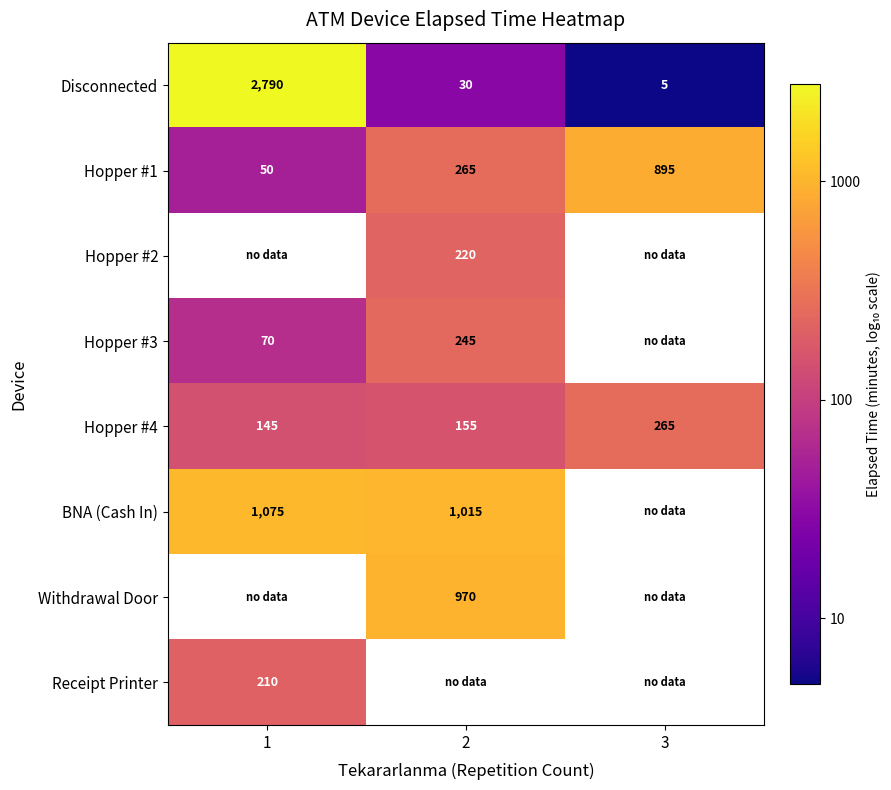

True or false: Disconnected has a value of 5.9 at 1.

False